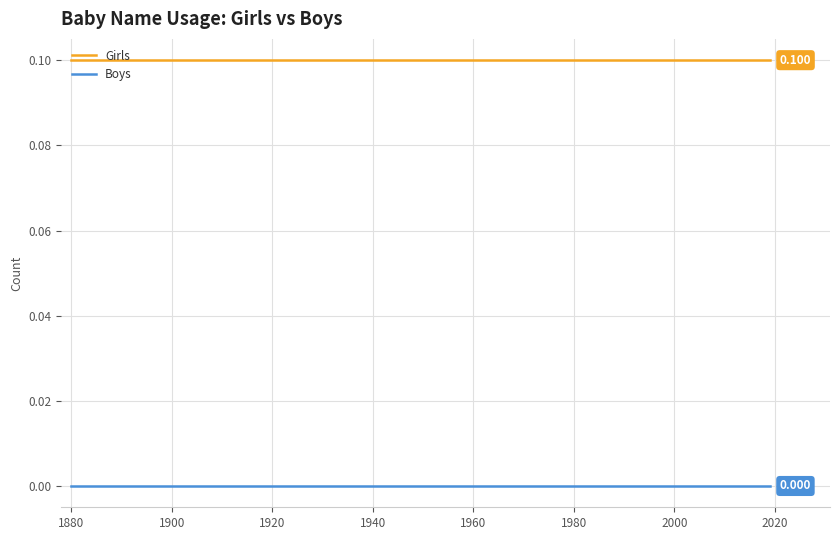

List the series in order of their overall mean, highest first.

Girls, Boys